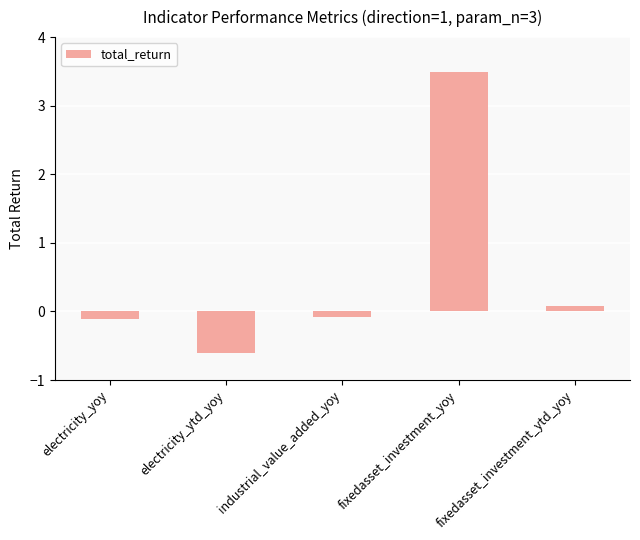

Which has a higher value, fixedasset_investment_ytd_yoy or industrial_value_added_yoy?

fixedasset_investment_ytd_yoy